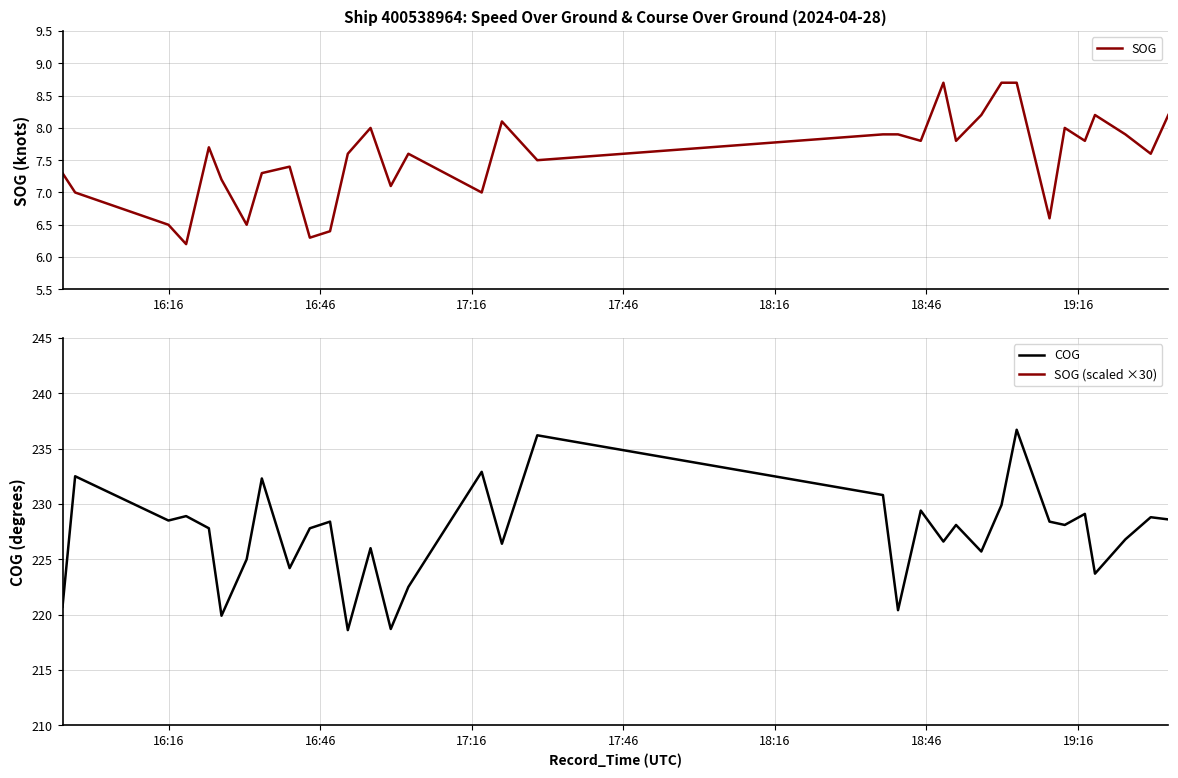

Reading left to right, extract all data points from this chart.

2024-04-28 15:55:00=7.3	2024-04-28 15:57:30=7.0	2024-04-28 15:57:30=7.0	2024-04-28 15:57:30=7.0	2024-04-28 16:15:58=6.5	2024-04-28 16:19:28=6.2	2024-04-28 16:23:58=7.7	2024-04-28 16:26:28=7.2	2024-04-28 16:31:27=6.5	2024-04-28 16:34:27=7.3	2024-04-28 16:39:57=7.4	2024-04-28 16:43:57=6.3	2024-04-28 16:47:57=6.4	2024-04-28 16:51:28=7.6	2024-04-28 16:55:58=8.0	2024-04-28 16:59:58=7.1	2024-04-28 17:03:27=7.6	2024-04-28 17:03:27=7.6	2024-04-28 17:03:27=7.6	2024-04-28 17:17:58=7.0	2024-04-28 17:21:58=8.1	2024-04-28 17:28:58=7.5	2024-04-28 17:28:58=7.5	2024-04-28 17:28:58=7.5	2024-04-28 17:28:58=7.5	2024-04-28 18:37:23=7.9	2024-04-28 18:40:22=7.9	2024-04-28 18:44:52=7.8	2024-04-28 18:49:21=8.7	2024-04-28 18:51:51=7.8	2024-04-28 18:56:51=8.2	2024-04-28 19:00:51=8.7	2024-04-28 19:03:51=8.7	2024-04-28 19:10:21=6.6	2024-04-28 19:13:22=8.0	2024-04-28 19:17:21=7.8	2024-04-28 19:19:21=8.2	2024-04-28 19:25:22=7.9	2024-04-28 19:30:23=7.6	2024-04-28 19:33:52=8.2